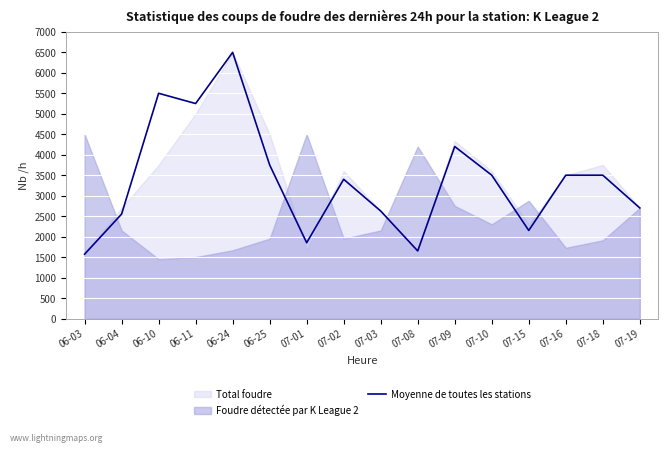

Where is Moyenne de toutes les stations nearest to the value 4035?

07-09